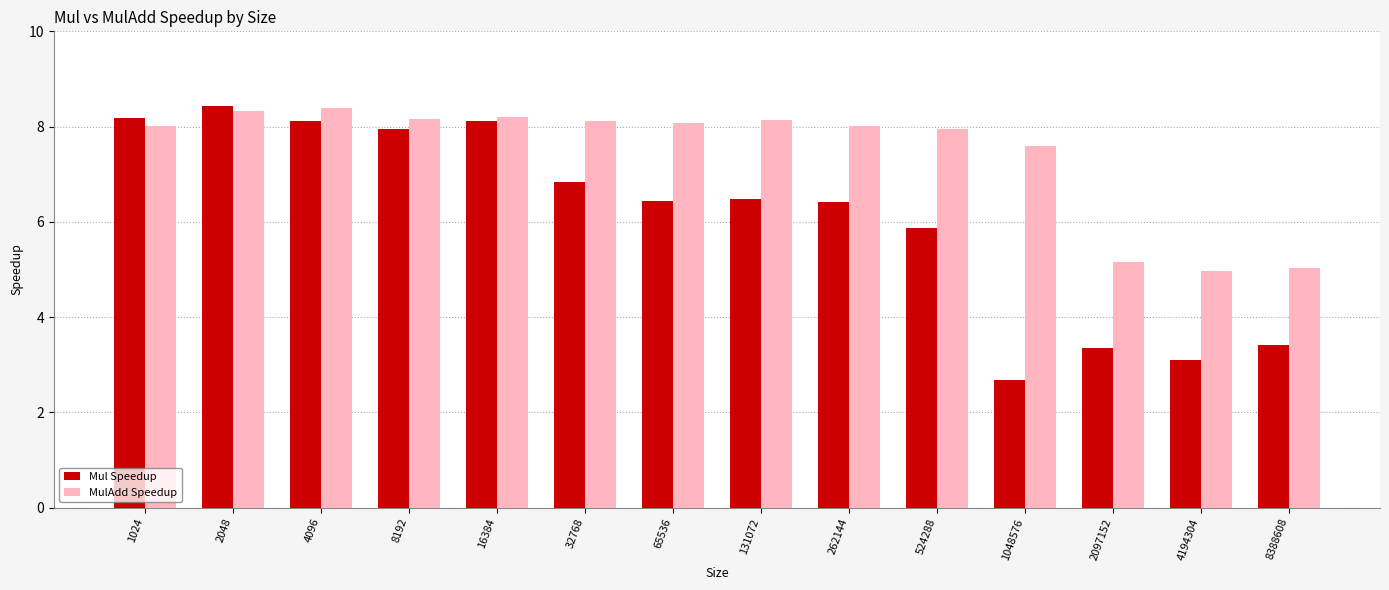

What is the average value of the Mul Speedup series?

6.1